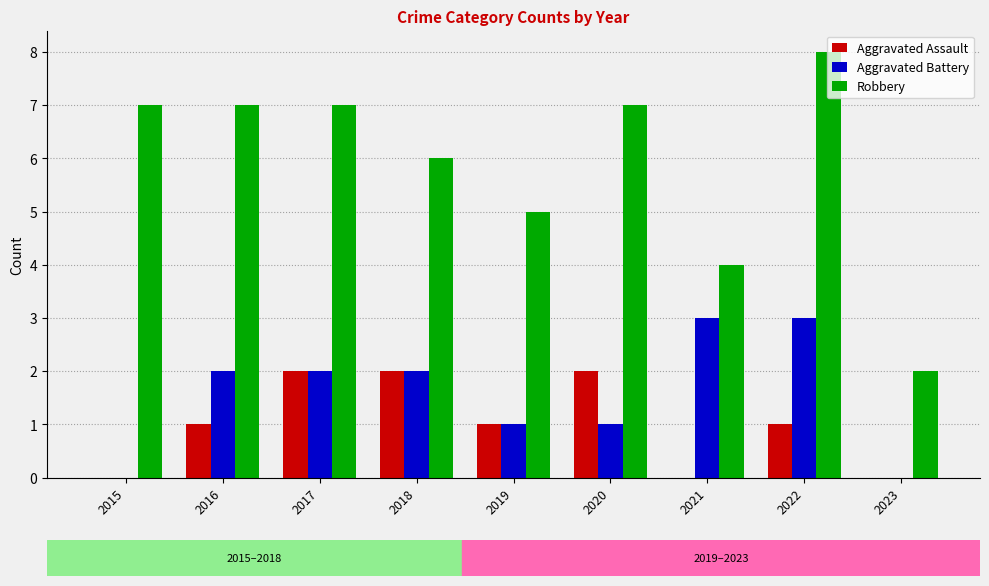

Reading left to right, list all the values displayed in this chart.

Aggravated Assault: 0	1	2	2	1	2	0	1	0
Aggravated Battery: 0	2	2	2	1	1	3	3	0
Robbery: 7	7	7	6	5	7	4	8	2